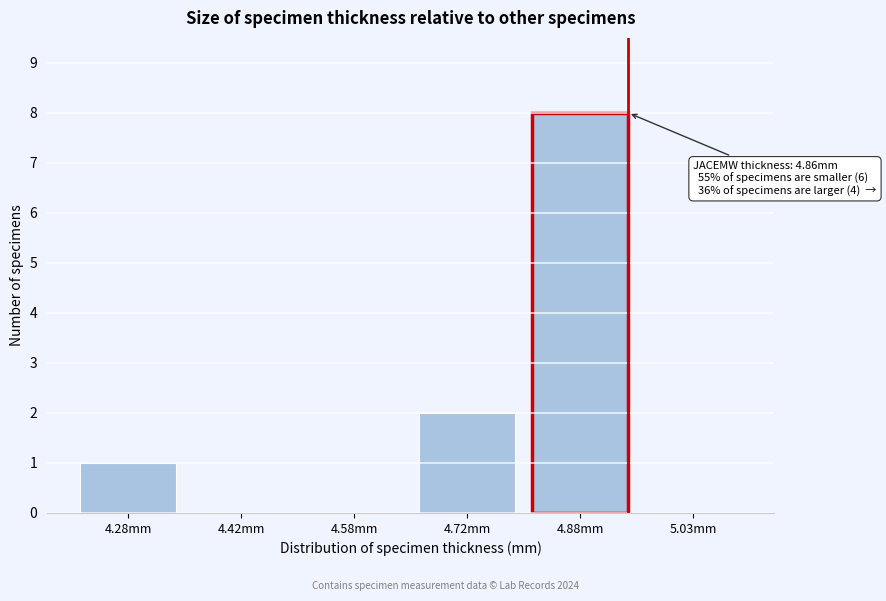

Reading left to right, extract all data points from this chart.

4.28mm=1	4.42mm=0	4.58mm=0	4.72mm=2	4.88mm=8	5.03mm=0